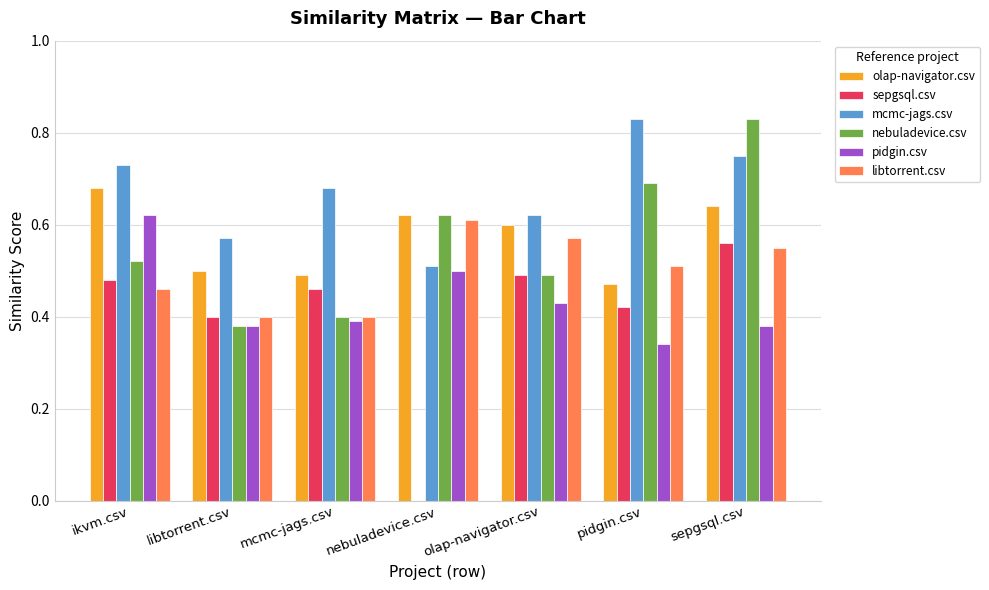

Is the value of sepgsql.csv at nebuladevice.csv greater than the value of mcmc-jags.csv at libtorrent.csv?

No